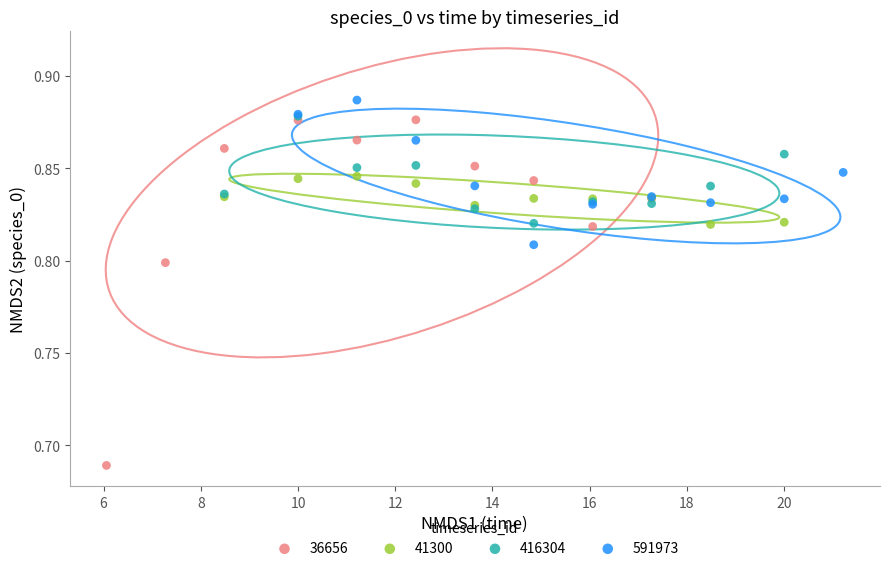

Which series contains the lowest Y value?

36656